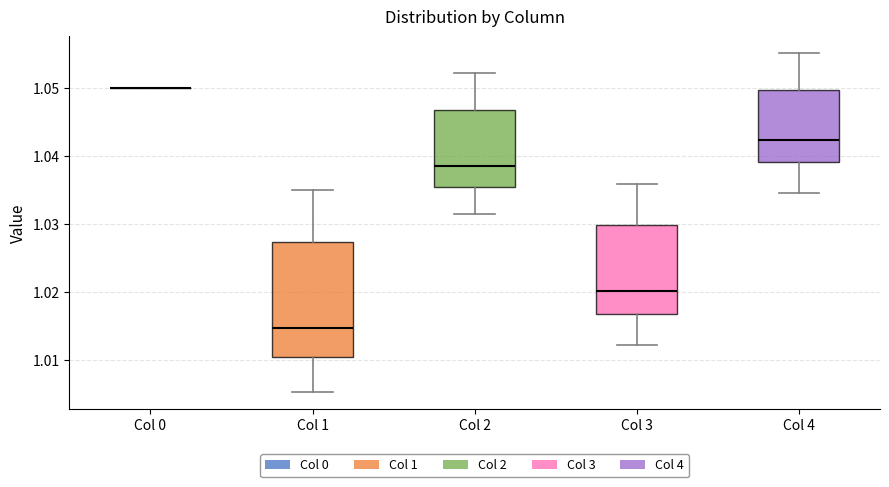

Where does the median line of the box for Col 1 sit on the y-axis? The values are not printed on the chart, so give them approximately, as read against the axis.

1.015